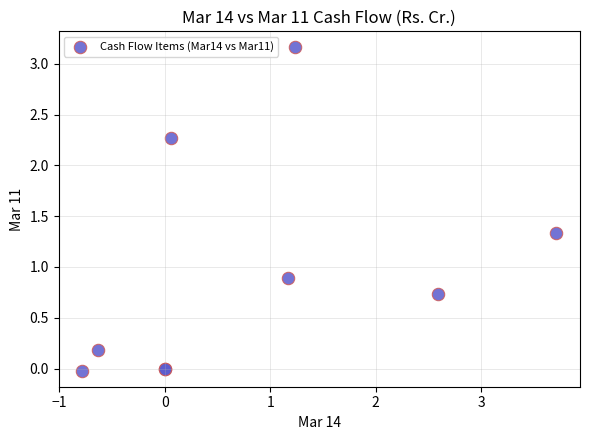

What Y value in the scatter plot is closest to 1?

0.9